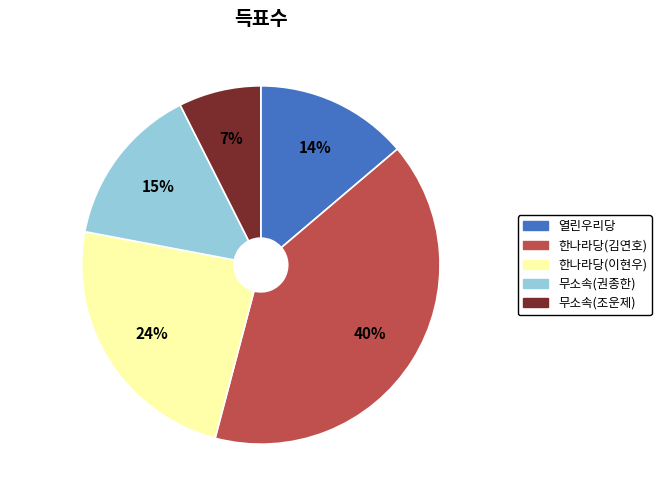

To the nearest percent, what is the difference between the largest and smallest slice percentages?

33%